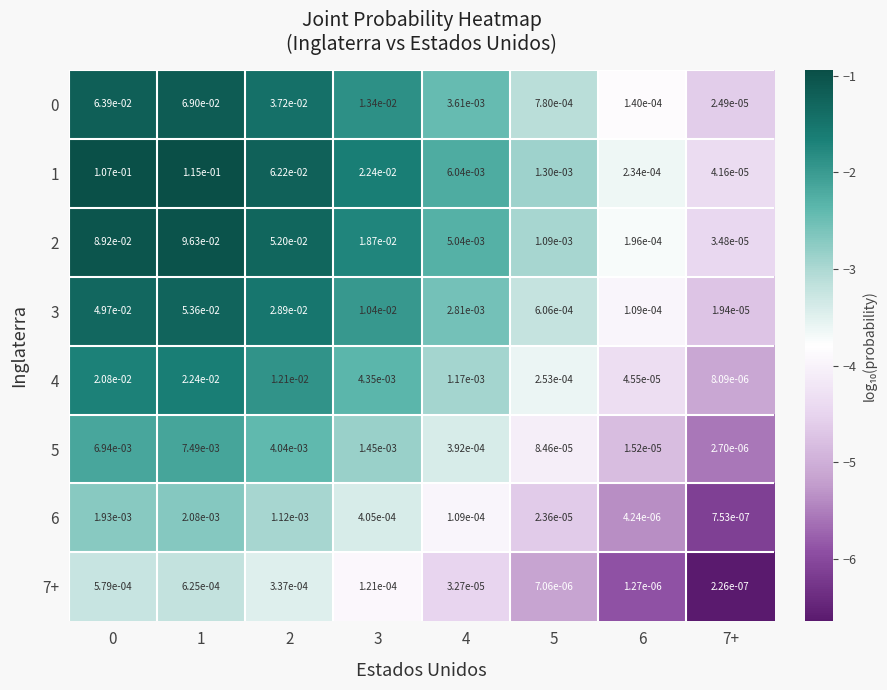

Is the value of 2 at 1 greater than the value of 7+ at 7+?

Yes